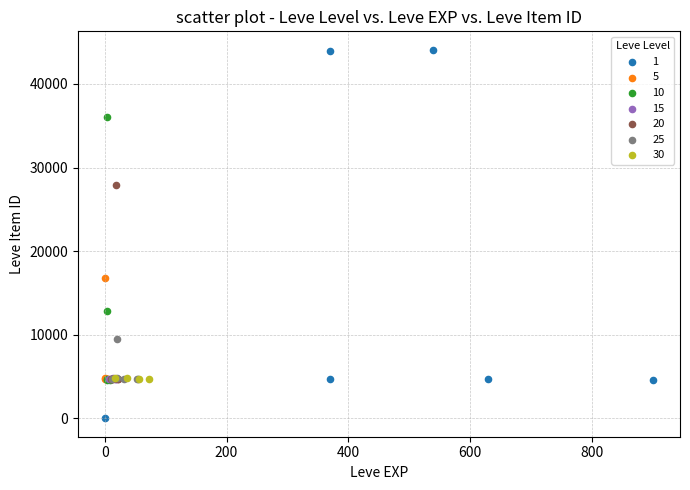

What are all the series names shown in the legend?

1, 5, 10, 15, 20, 25, 30